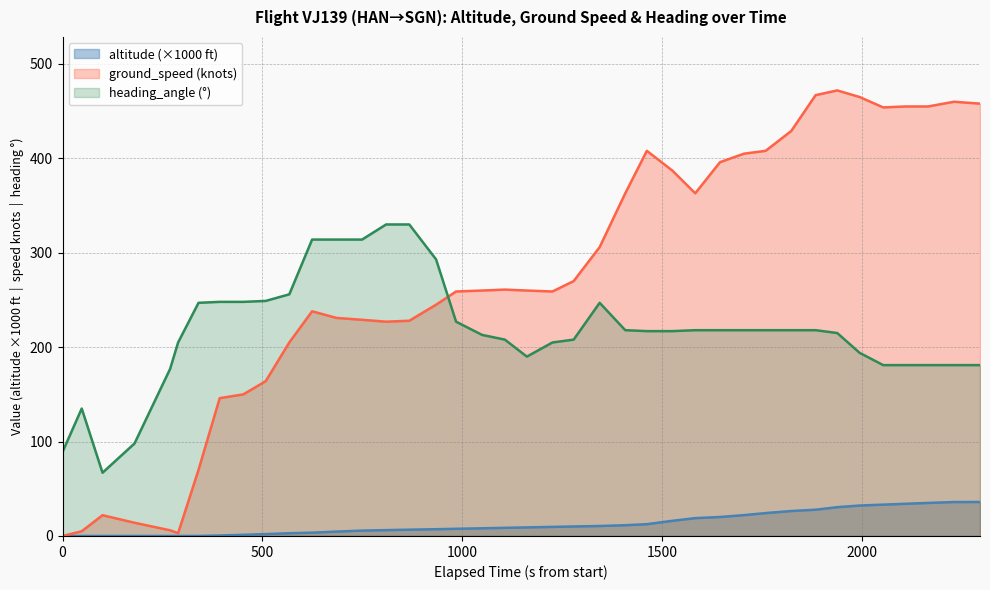

List the series in order of their peak value, highest first.

ground_speed (knots), heading_angle (°), altitude (×1000 ft)